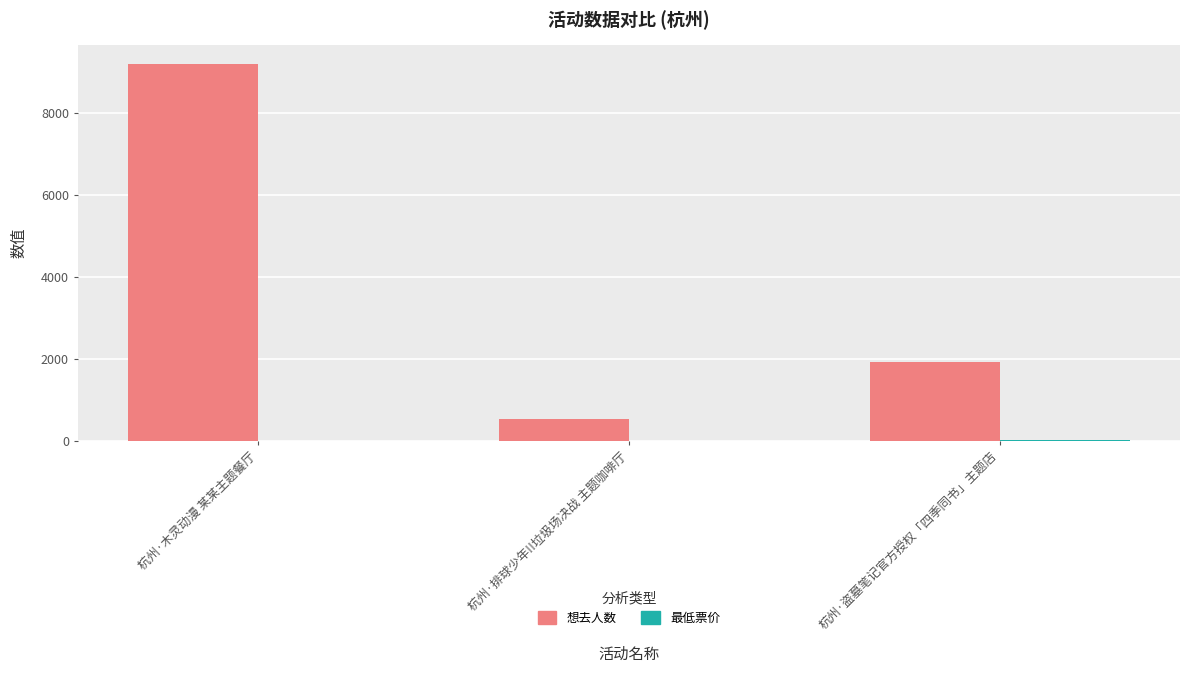

Which series changed the most between 杭州·木灵动漫 某某主题餐厅 and 杭州·盗墓笔记官方授权「四季同书」主题店?

想去人数